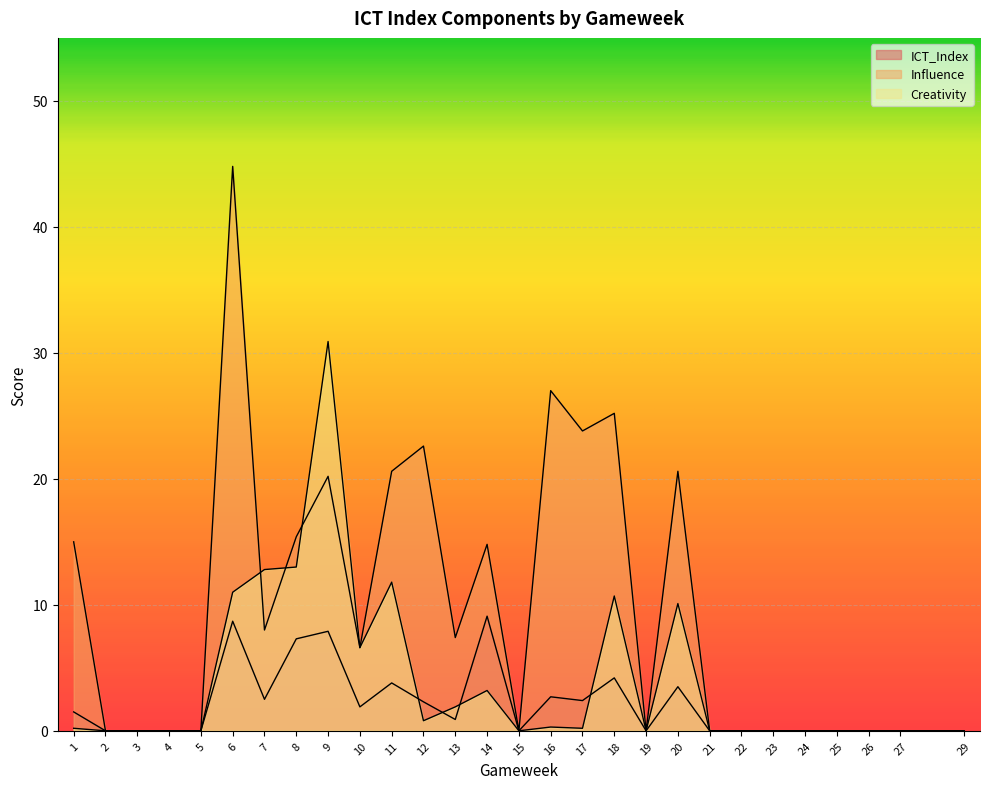

At which label does Creativity reach its peak?

9